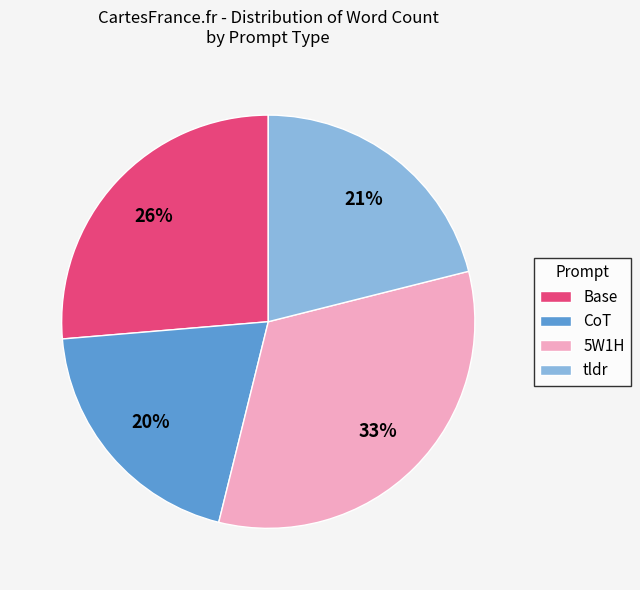

Between 5W1H and Base, which is larger?

5W1H